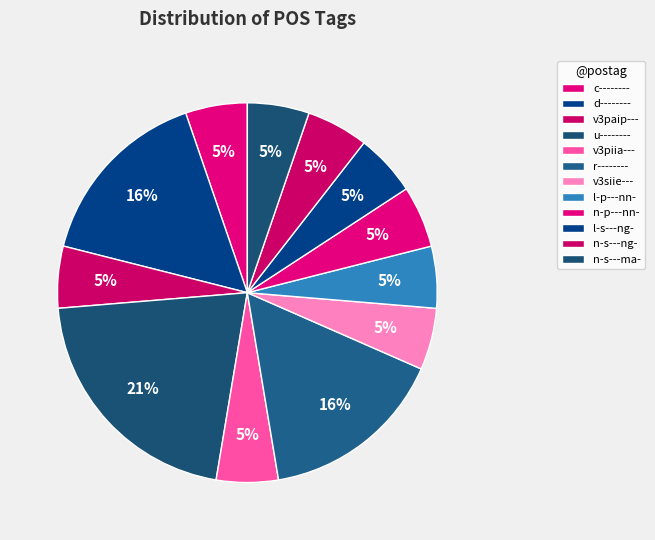

The r-------- slice represents 33% of the pie. True or false?

False